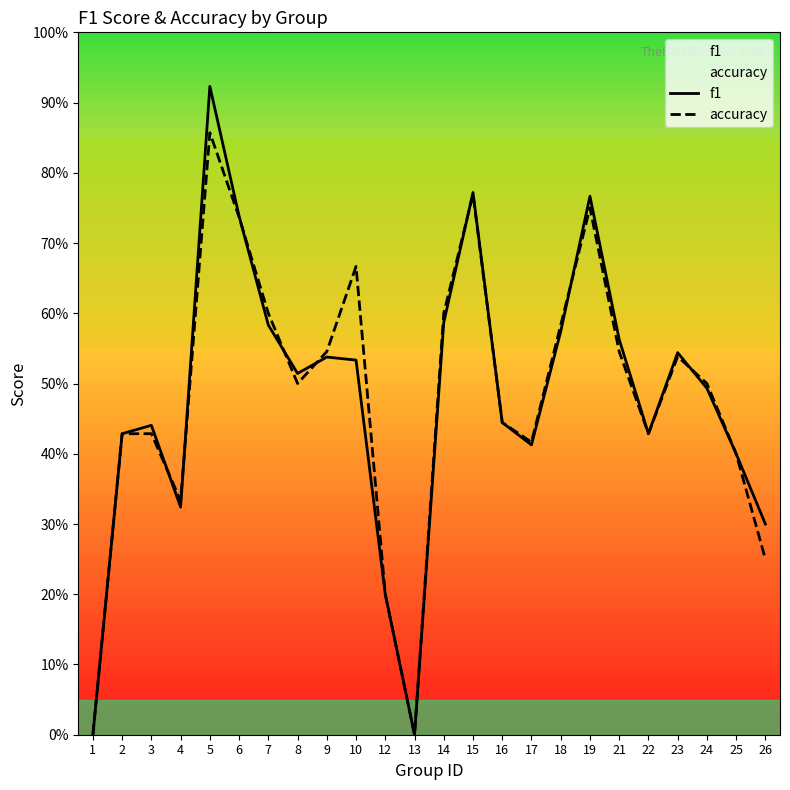

The value of accuracy at 15 is 0.5. True or false?

False